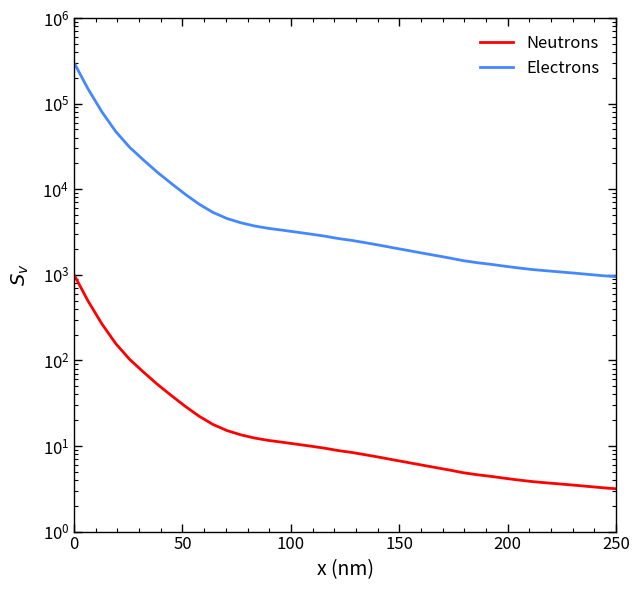

Rank the series by their maximum value, from highest to lowest.

Electrons, Neutrons